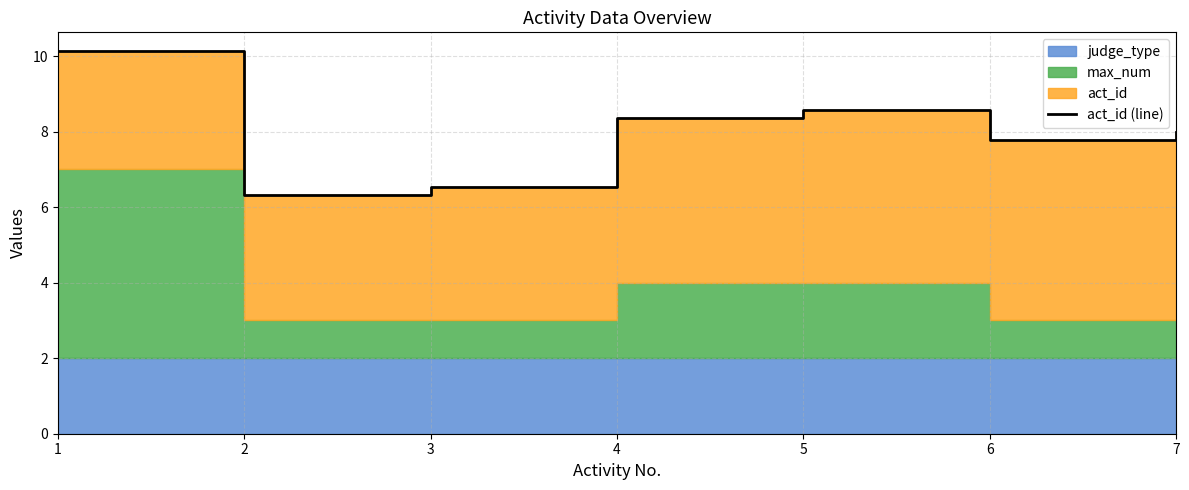

What is the difference between the maximum and minimum values?

3.8